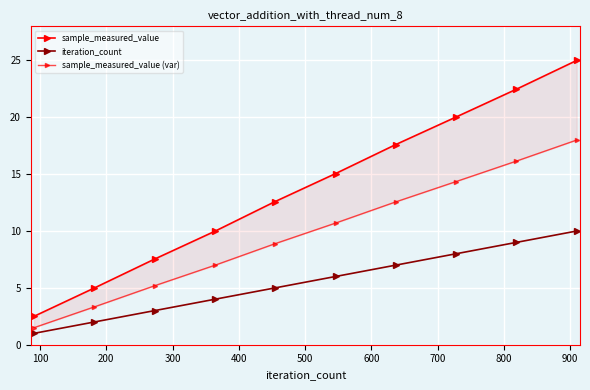

How many data points in sample_measured_value (var) are above 10?

5